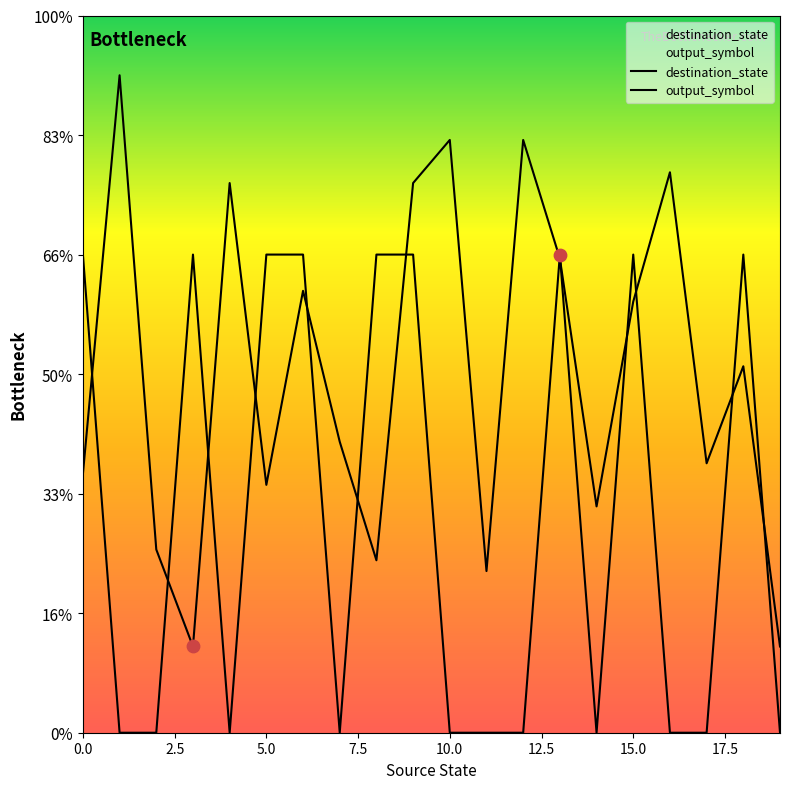

At which category is the sum across all series the highest?

9